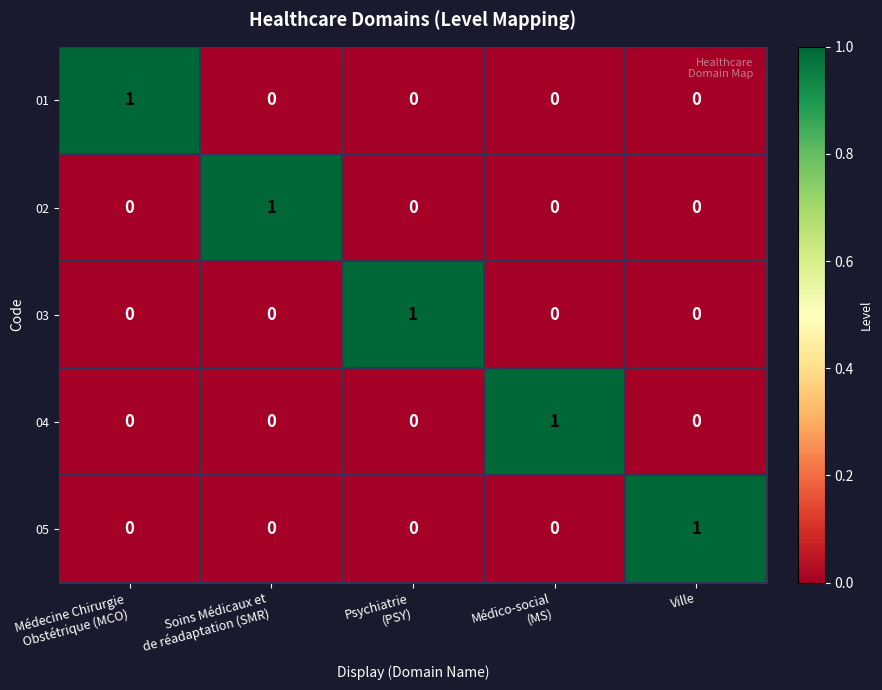

Reading left to right, what are all the values shown in this chart?

01: 1	0	0	0	0
02: 0	1	0	0	0
03: 0	0	1	0	0
04: 0	0	0	1	0
05: 0	0	0	0	1